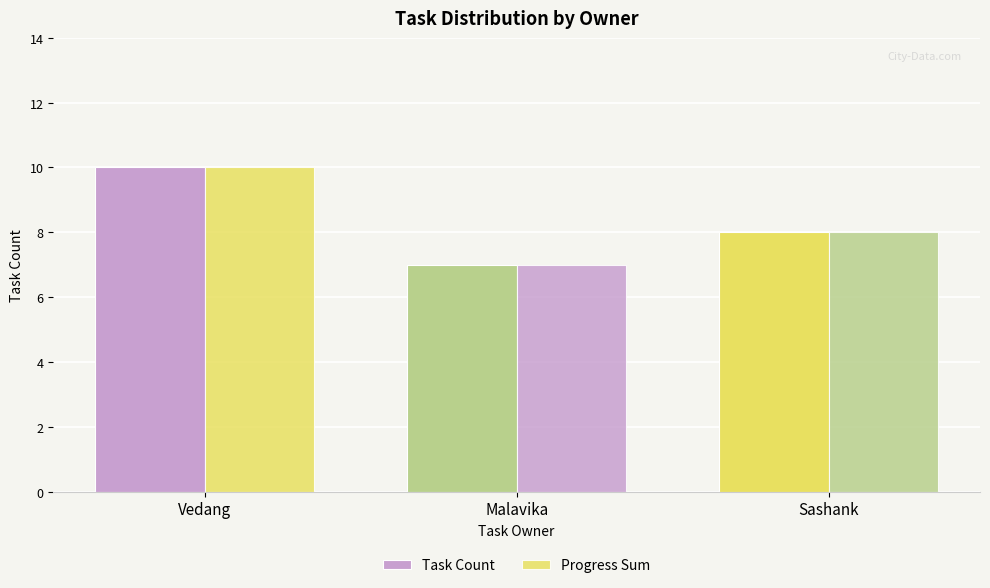

How many distinct data groups are displayed?

2